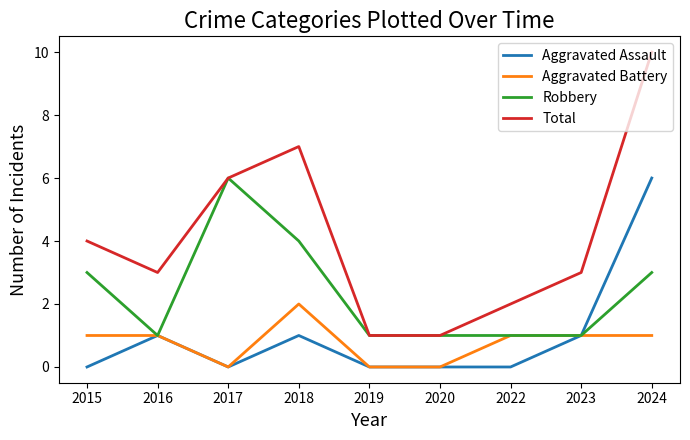

What is the maximum value shown in the chart?

10